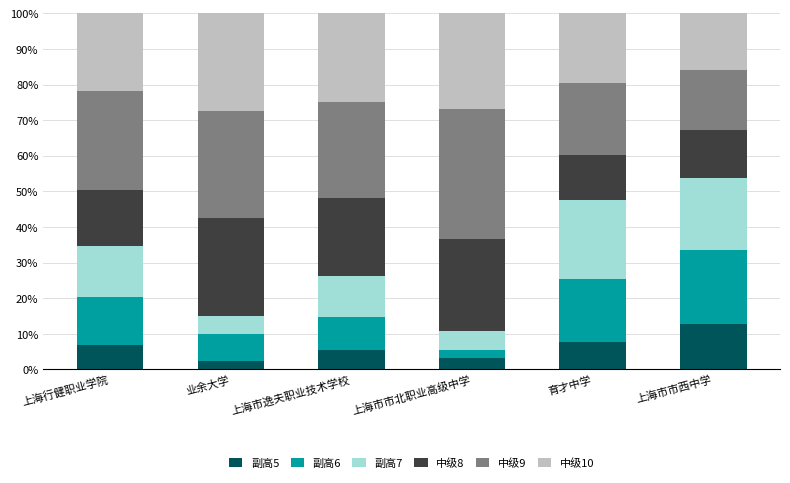

True or false: 副高5 has a value of 3.2 at 上海市市北职业高级中学.

True